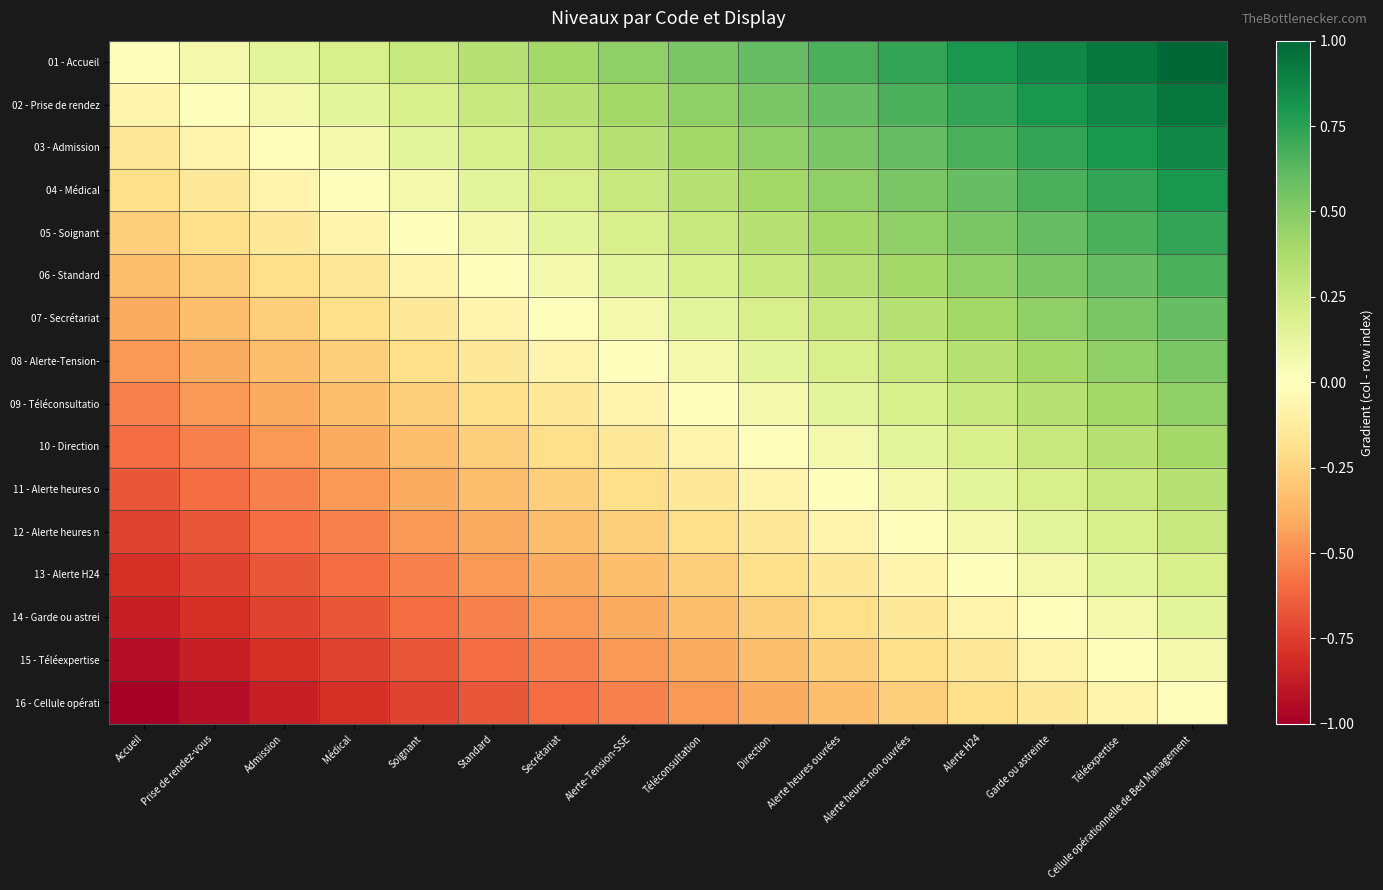

At how many categories does at least one series exceed 0?

15